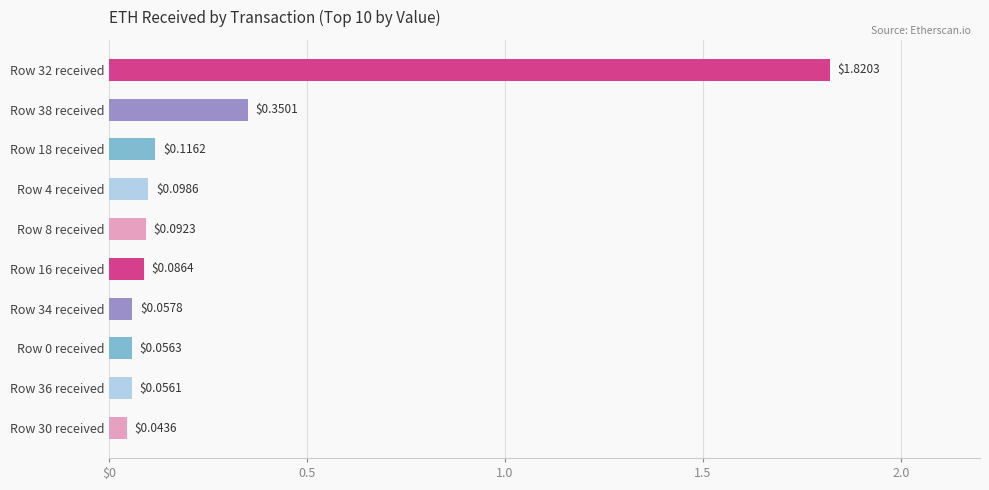

What is the difference between the second highest and second lowest values?

0.3